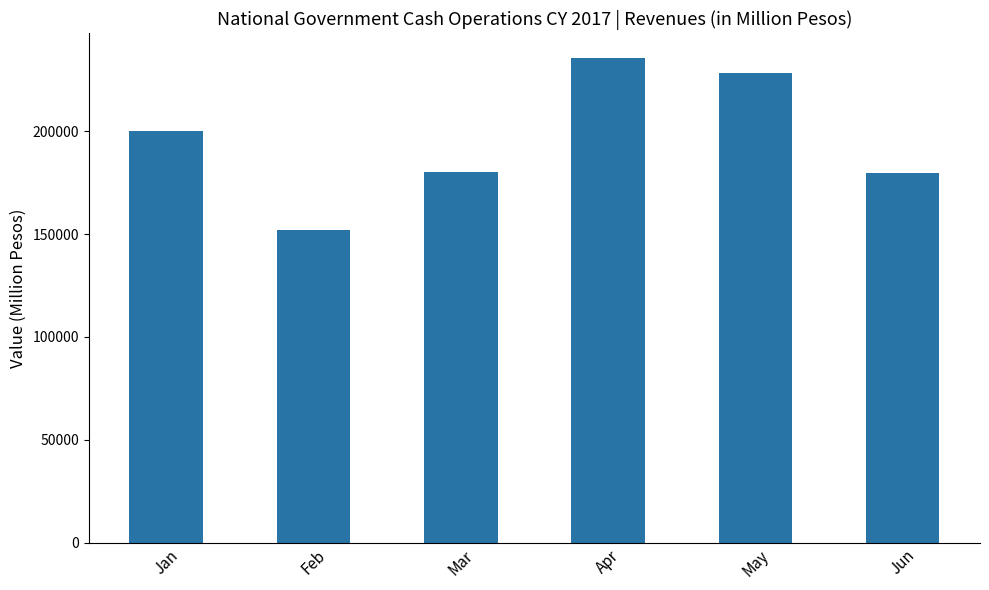

Is it true that the value at Mar is 292997?

False